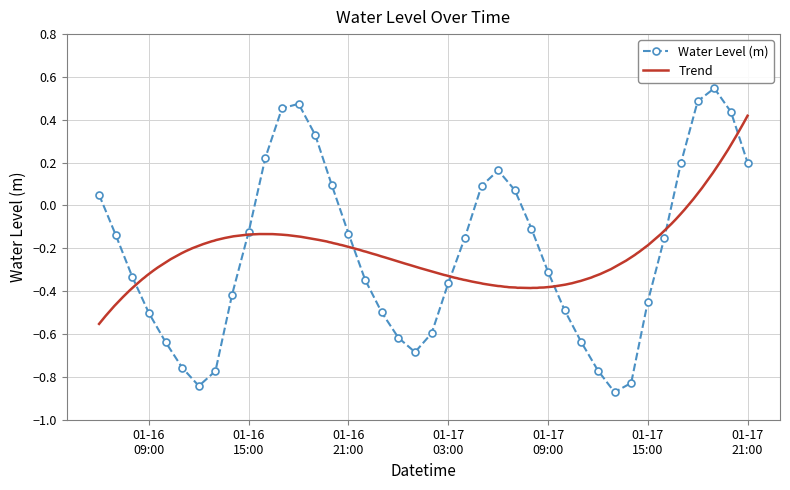

Where is the first local maximum?

2023-01-16 18:00